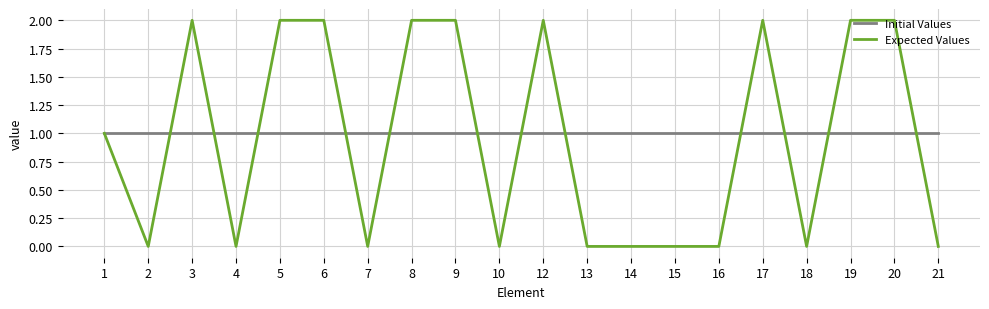

How many lines are shown in the chart?

2